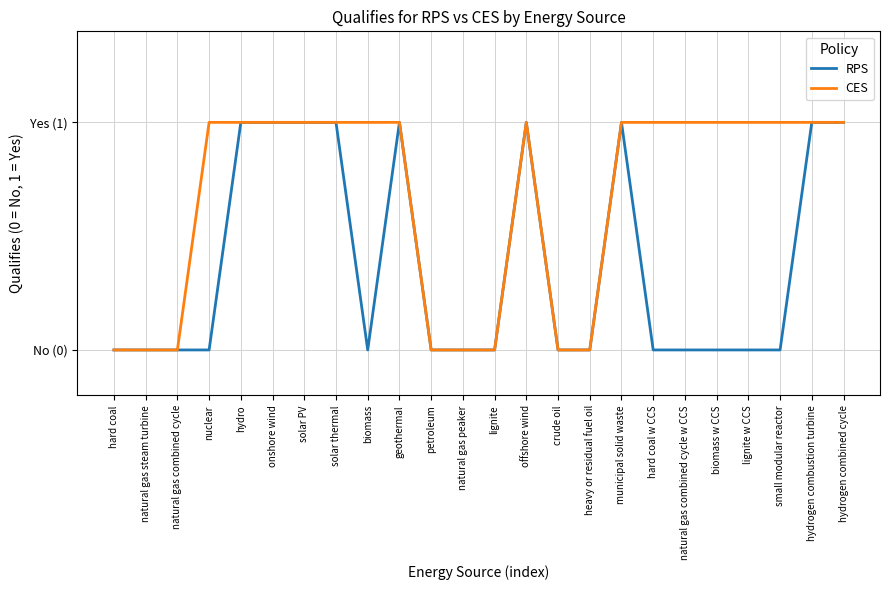

Is the value of CES at lignite w CCS greater than the value of RPS at municipal solid waste?

No